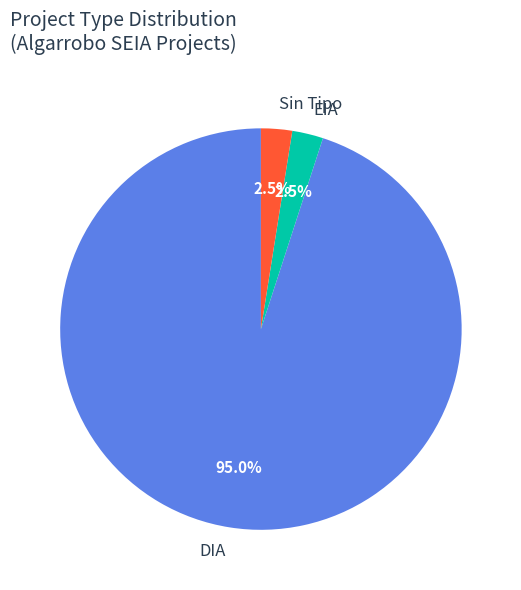

How many slices are in this pie chart?

3